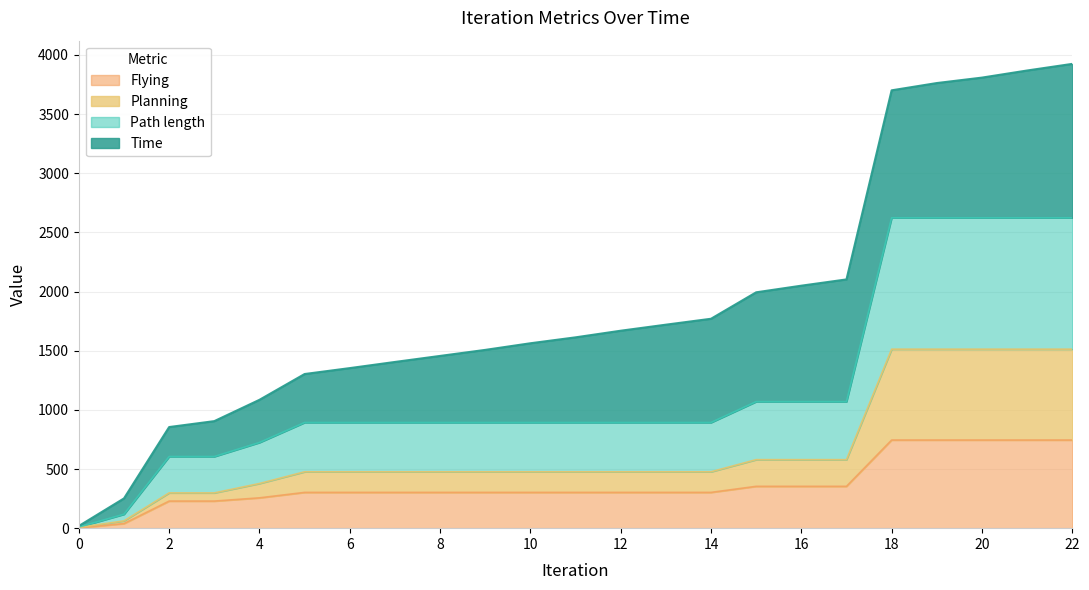

True or false: Path length and Flying intersect in this chart.

False